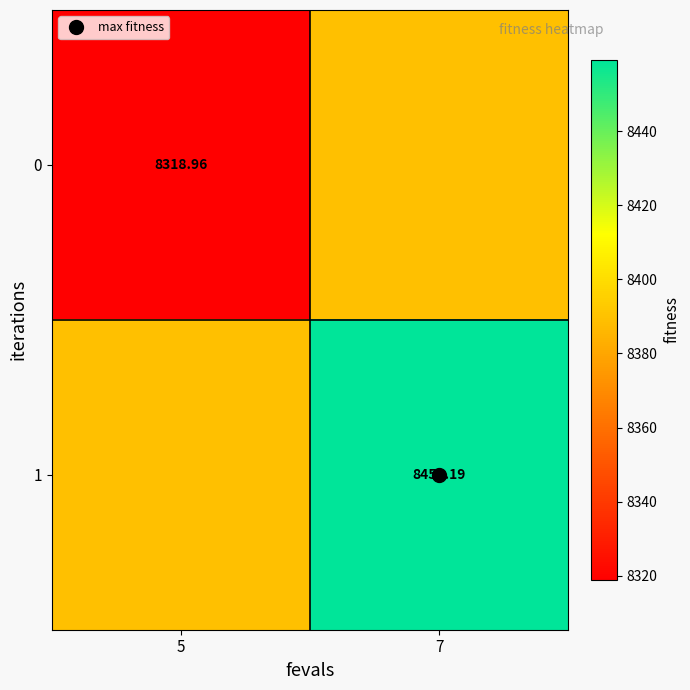

What is the spread (max minus min) of values at 5?

70.1